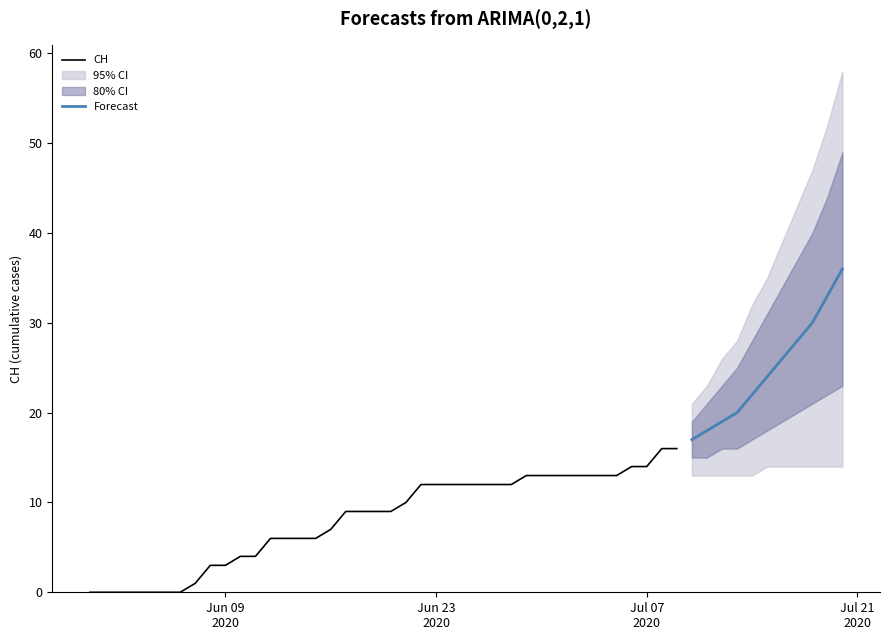

Count the number of categories in the chart.

40